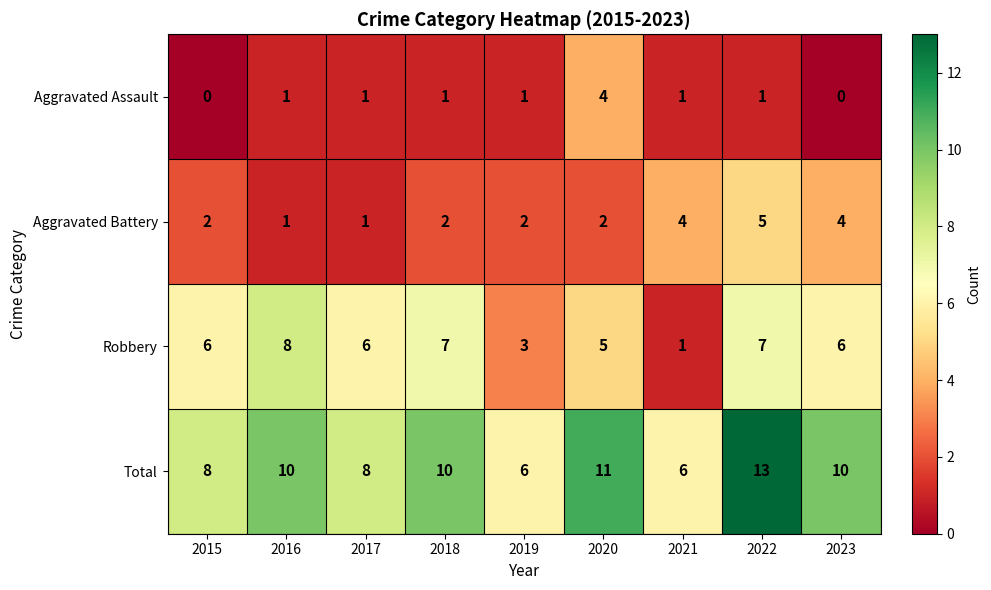

What is the sum of the Robbery values at 2020 and 2019?

8